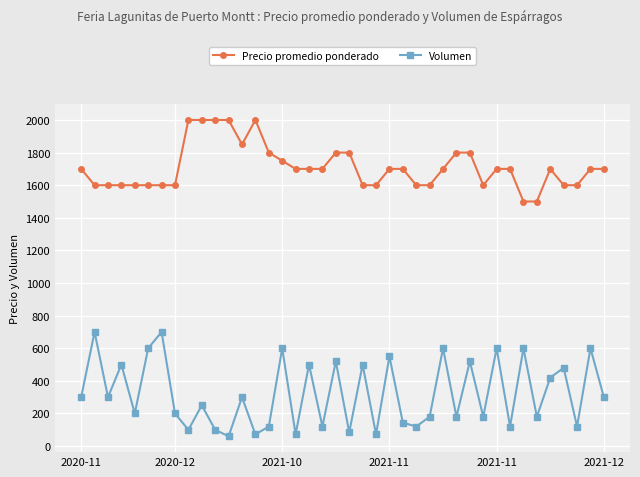

Which series has the widest spread of values?

Volumen